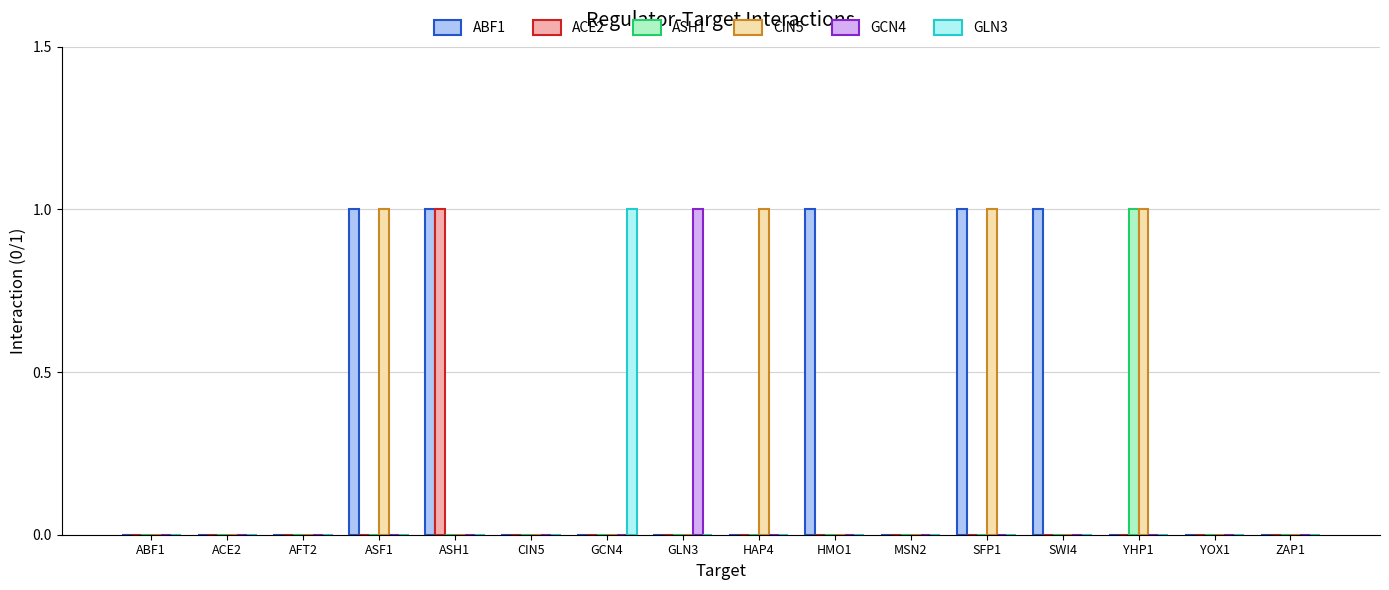

Which series has the largest total across all categories?

ABF1